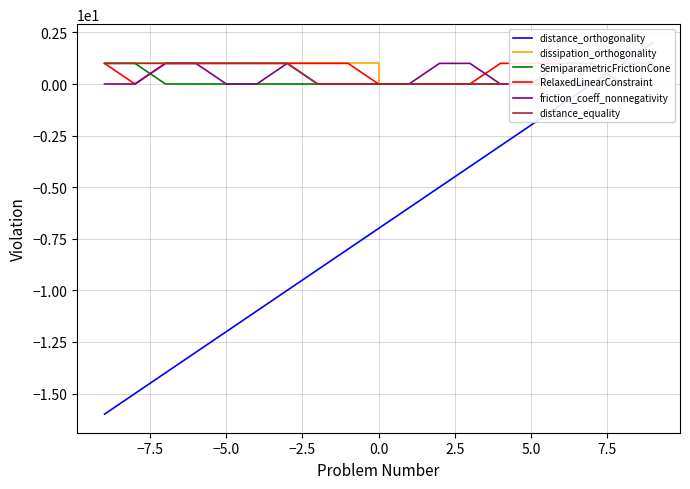

Is it true that dissipation_orthogonality equals 1 at −5.0?

True